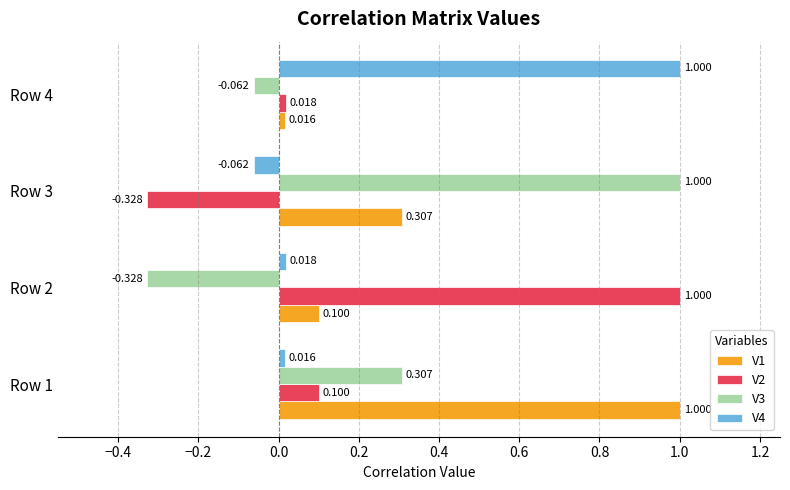

Is the value of V3 at Row 3 greater than the value of V1 at Row 4?

Yes